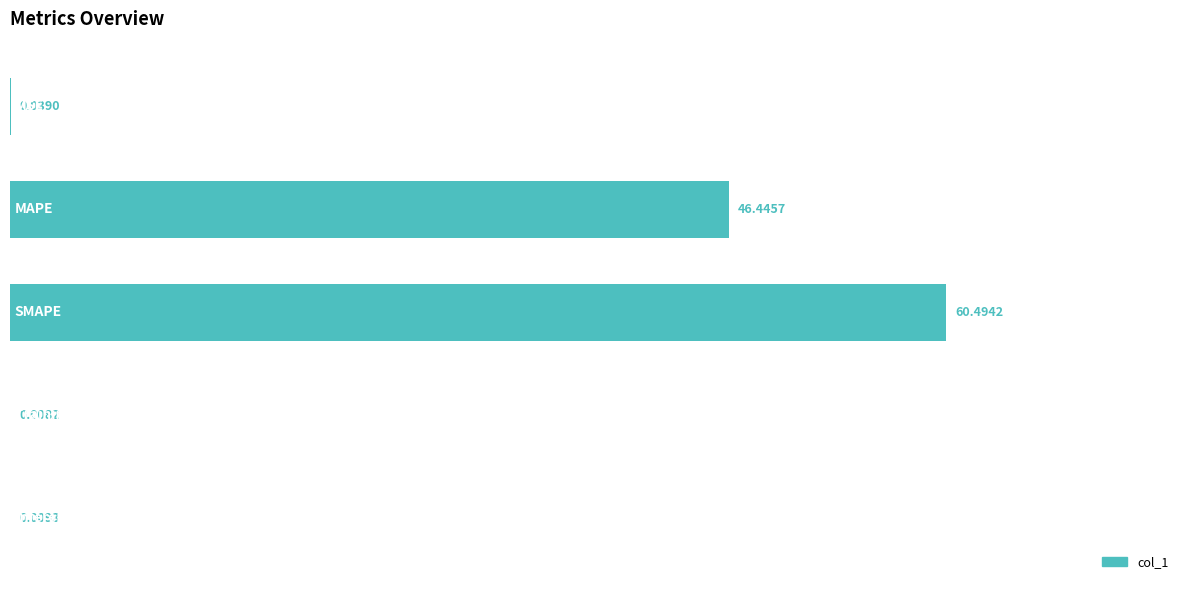

What is the sum of all values?

107.0